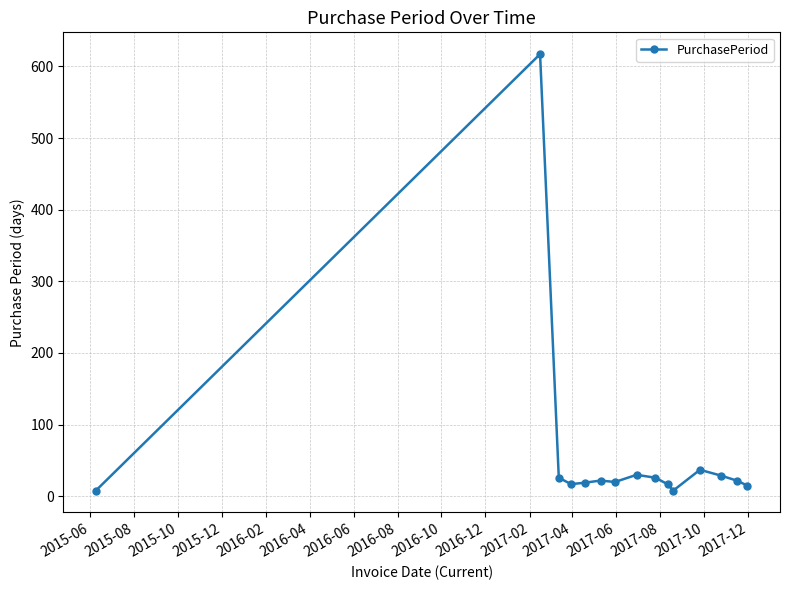

What is the maximum value shown in the chart?

617